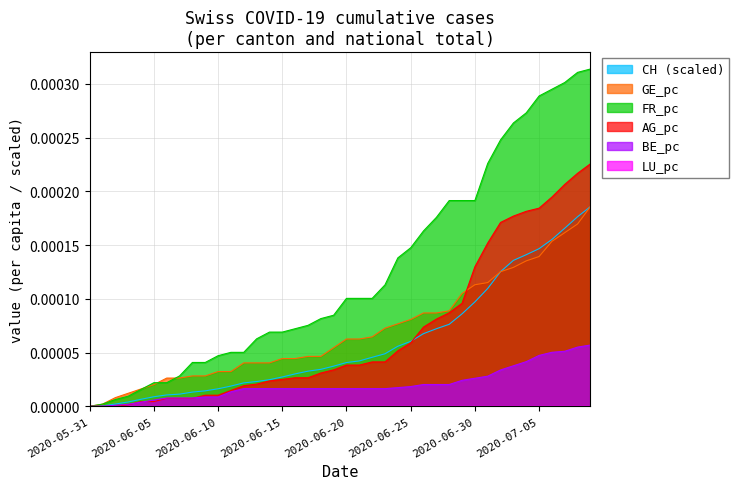

Rank the series at 2020-07-01 from lowest to highest value.

BE_pc, CH, GE_pc, AG_pc, FR_pc